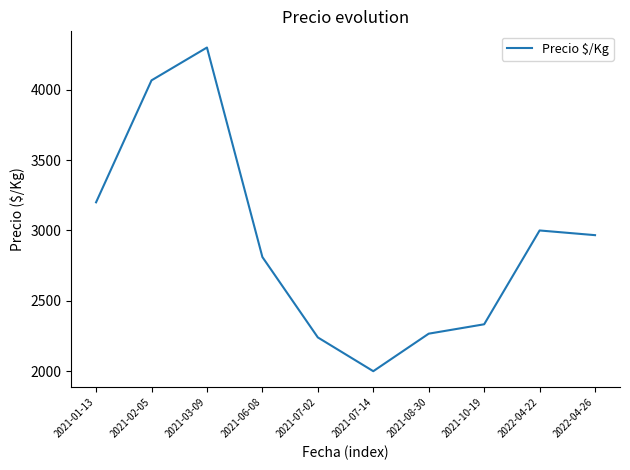

Rank the categories by value from highest to lowest.

2021-03-09, 2021-02-05, 2021-01-13, 2022-04-22, 2022-04-26, 2021-06-08, 2021-10-19, 2021-08-30, 2021-07-02, 2021-07-14